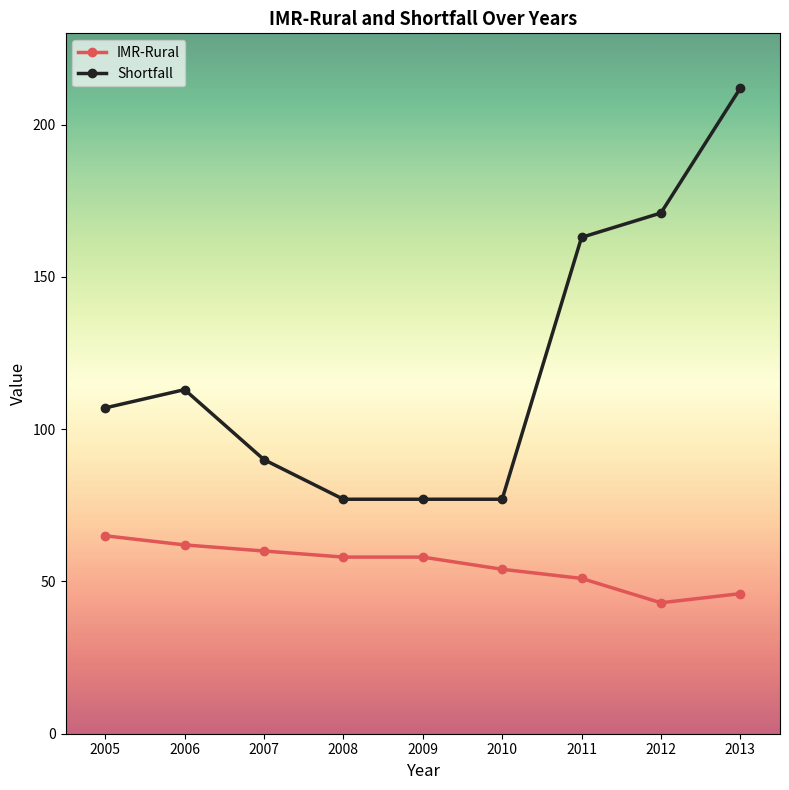

Where is the first local maximum for Shortfall?

2006